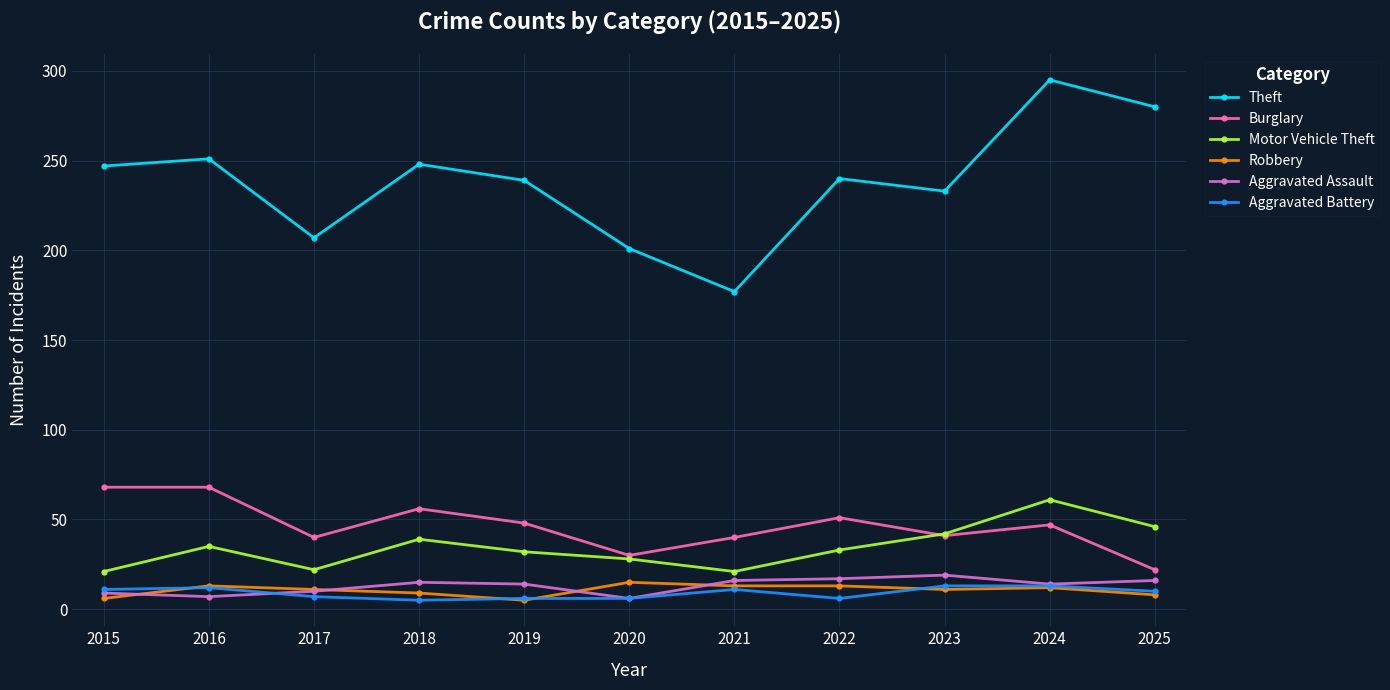

What are all the series names shown in the legend?

Theft, Burglary, Motor Vehicle Theft, Robbery, Aggravated Assault, Aggravated Battery